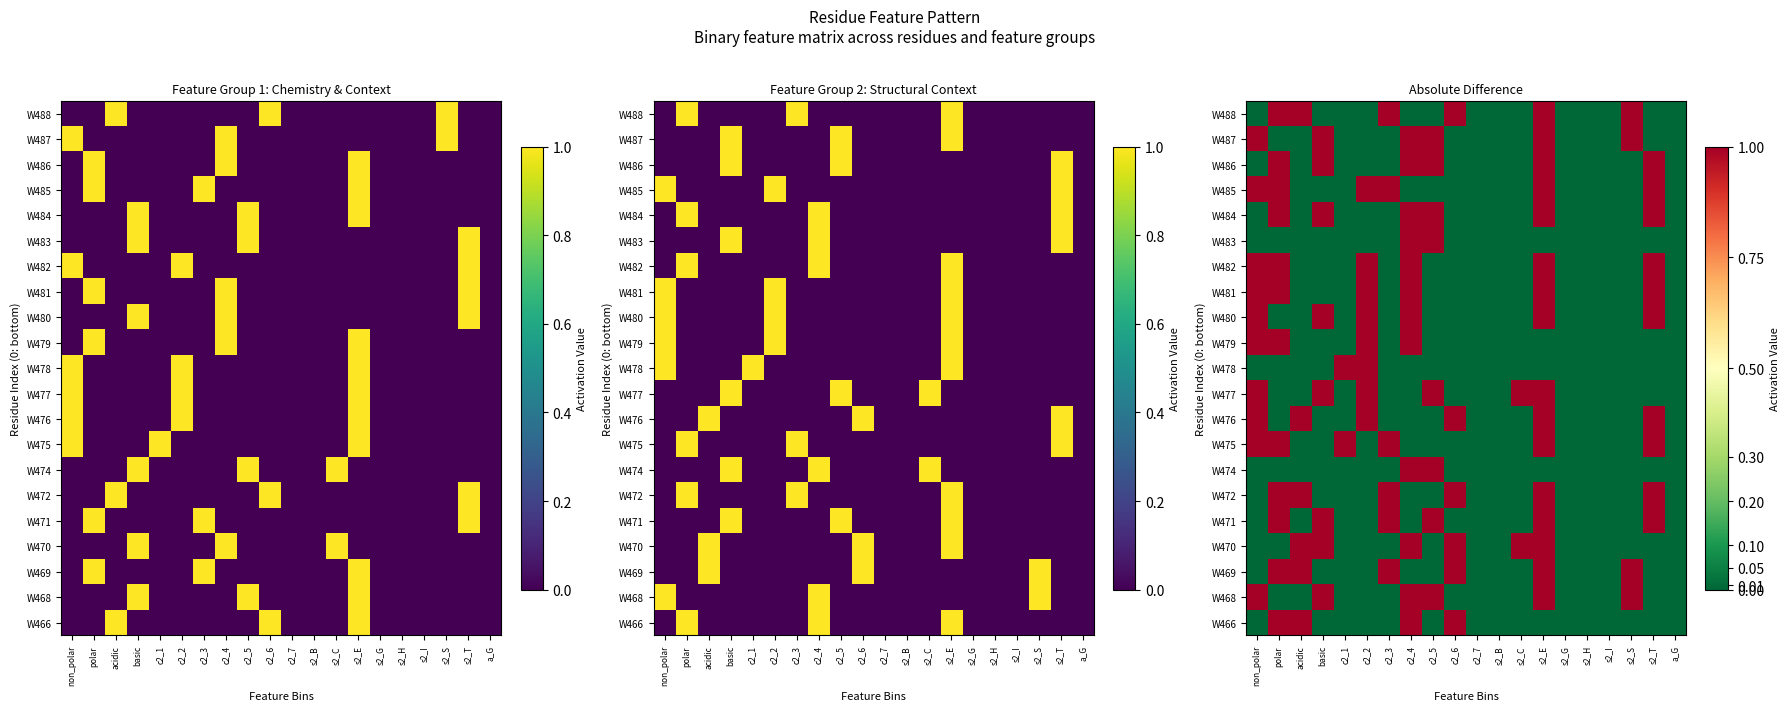

The W474 series shows 0 at polar. True or false?

True